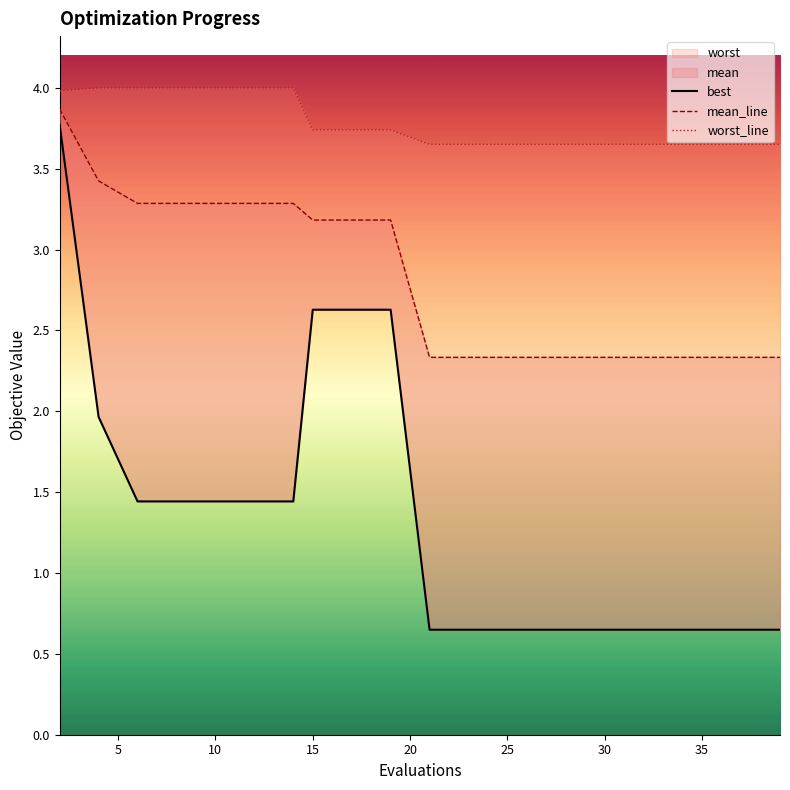

List the series in order of their overall mean, lowest first.

best, mean_line, worst_line